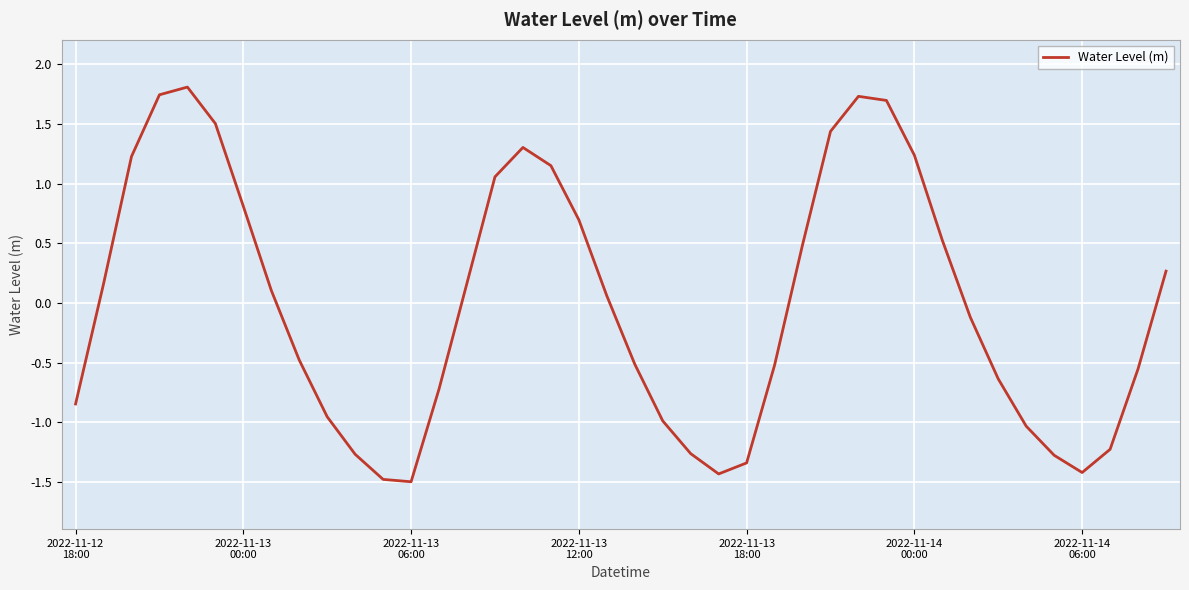

Does the chart have visible grid lines?

Yes